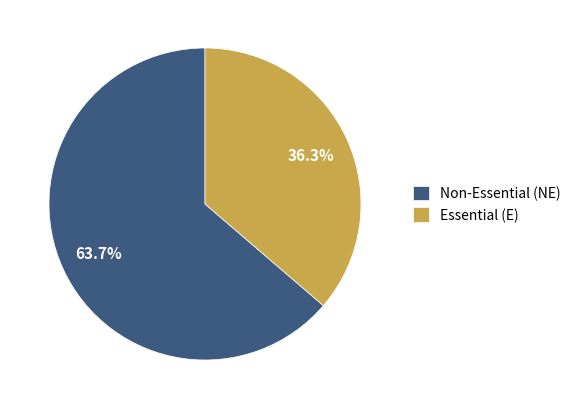

To the nearest percent, what is the difference between the largest and smallest slice percentages?

27%